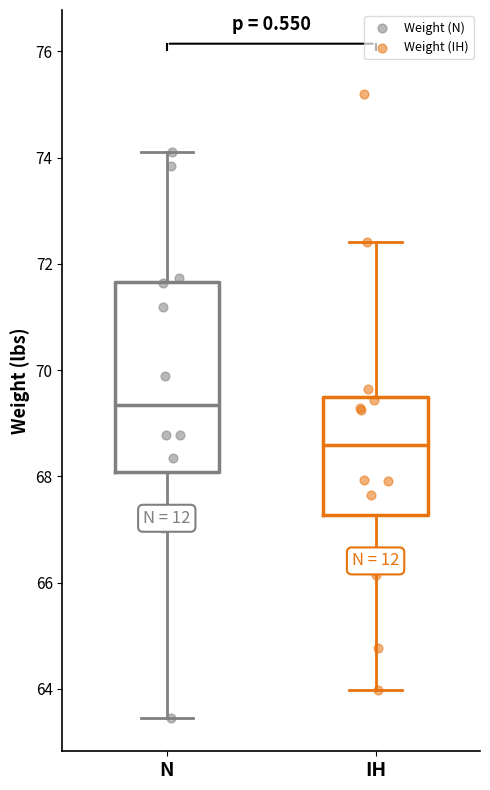

Which box's median line is the lowest?

IH